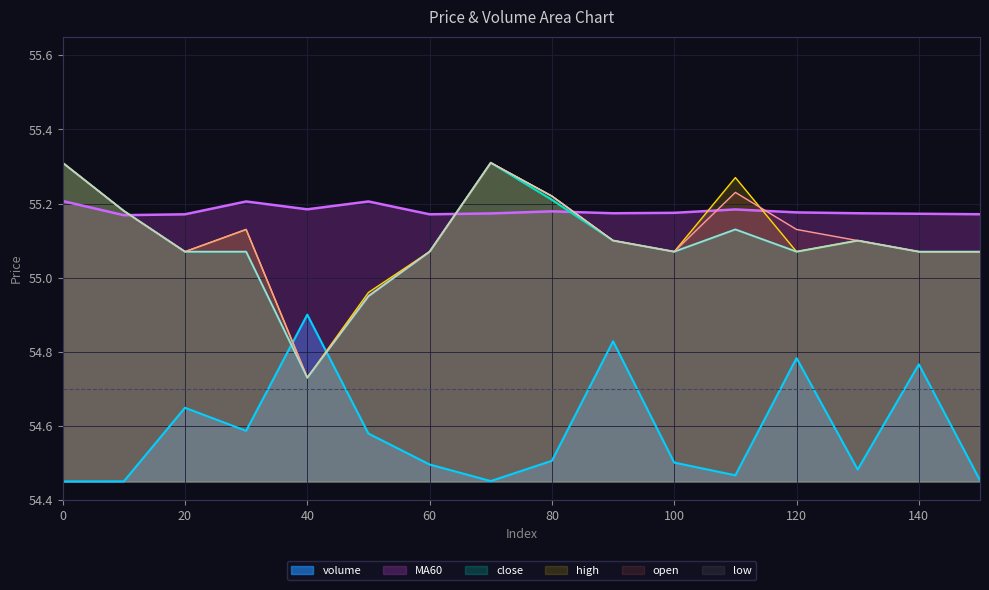

What is the spread (max minus min) of values at 90?

0.3